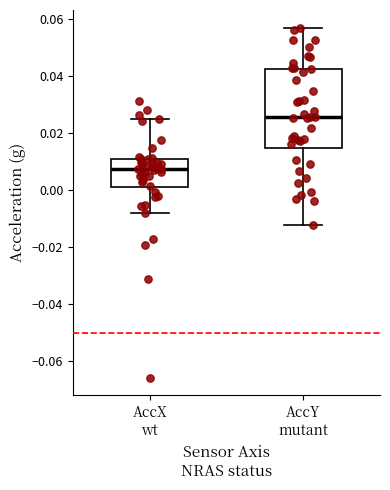

Reading left to right, read every box against the y-axis: the position of its median line, the range the box covers, and the ends of its whiskers. The values are not printed on the chart, so give them approximately, as read against the axis.

AccX wt: median 0.008, box 0.002 to 0.010, whiskers -0.008 to 0.026
AccY mutant: median 0.026, box 0.014 to 0.042, whiskers -0.012 to 0.058